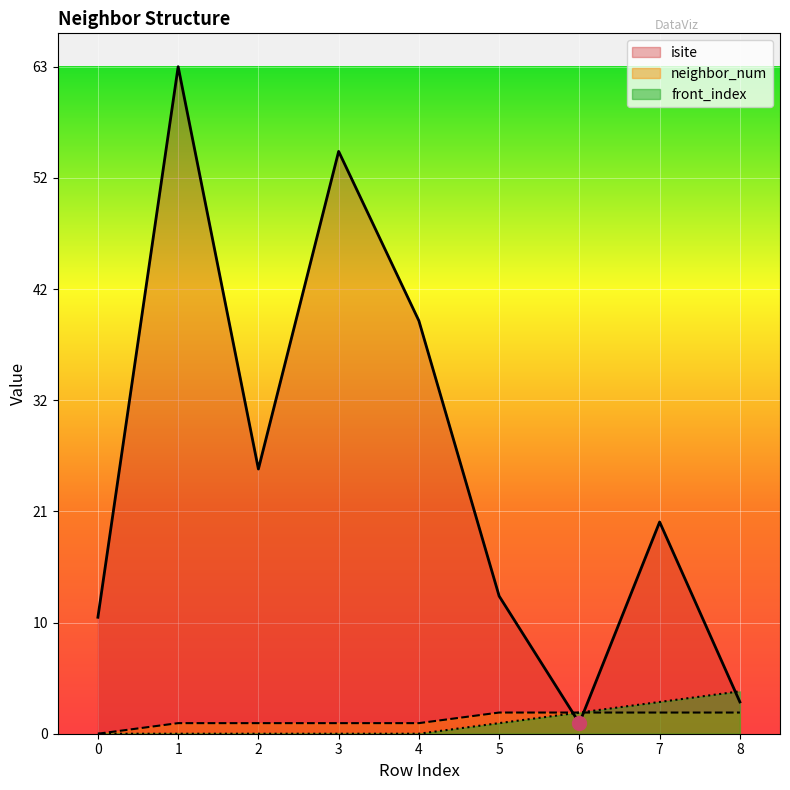

What is the difference between the maximum and minimum values in the front_index series?

4